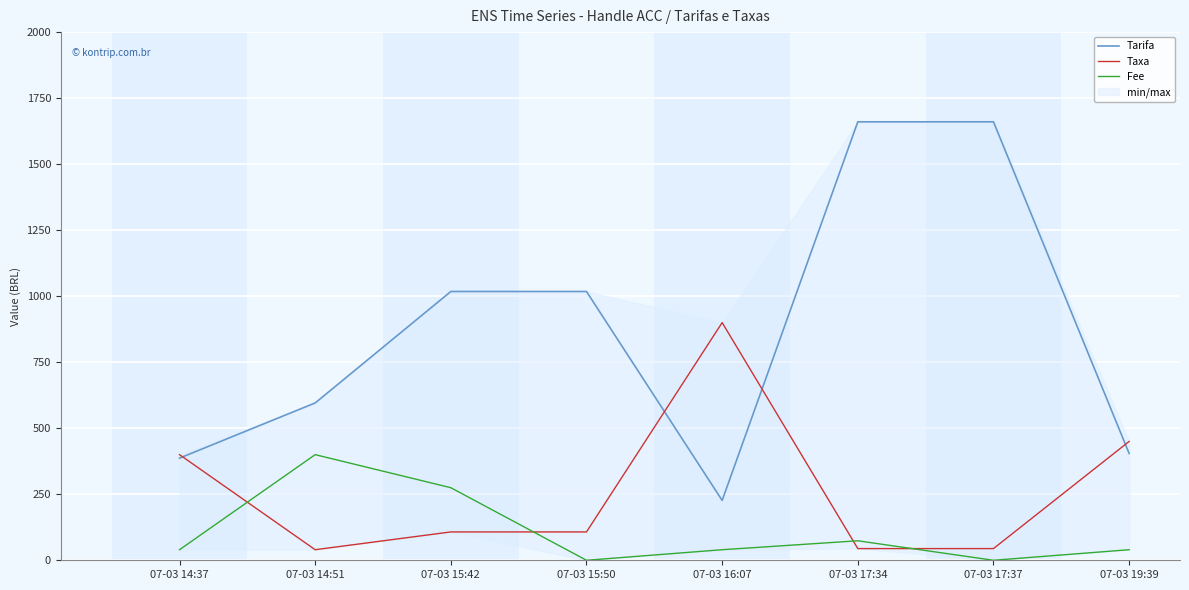

Is it true that Taxa equals 142.6 at 07-03 15:50?

False